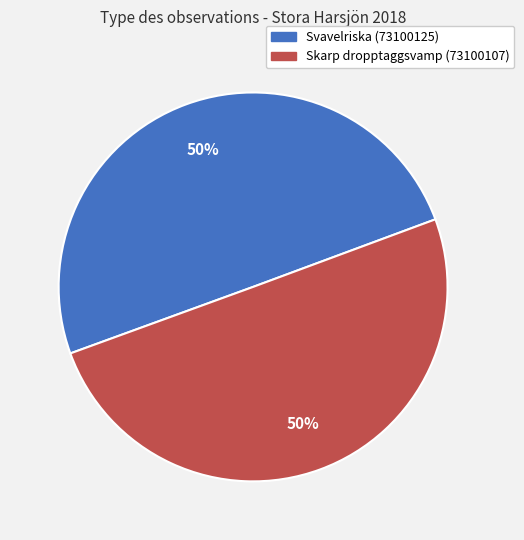

Combined, do Svavelriska (73100125) and Skarp dropptaggsvamp (73100107) account for over 50%?

Yes